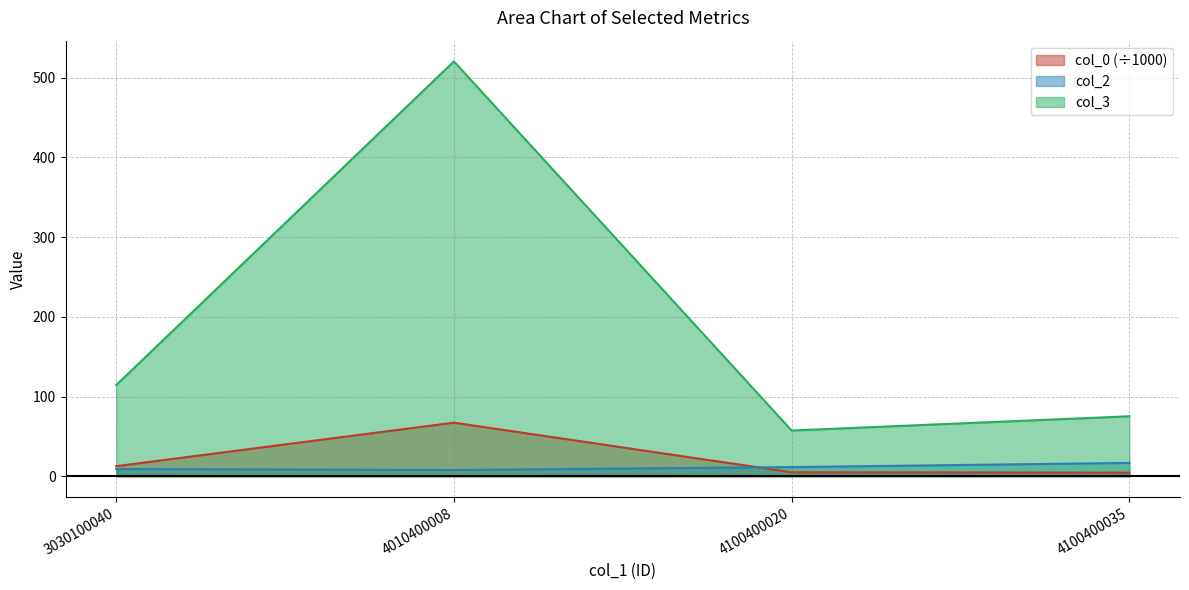

Which has a higher value, 3030100040 or 4100400020?

3030100040